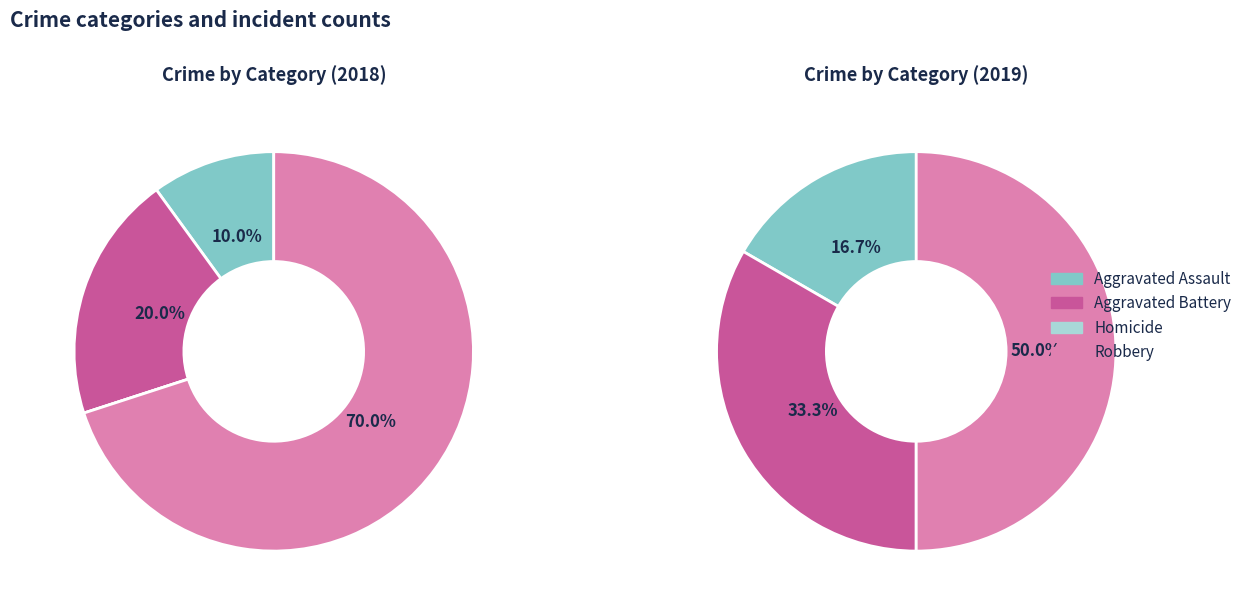

Does Homicide represent more than half of the total?

No